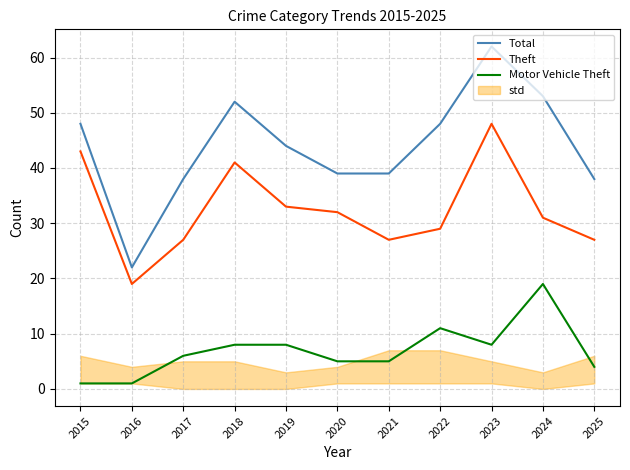

What is the average value of the Theft series?

32